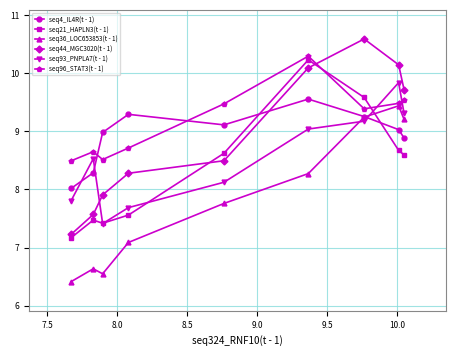

Which series has the widest spread of values?

seq44_MGC3020(t - 1)